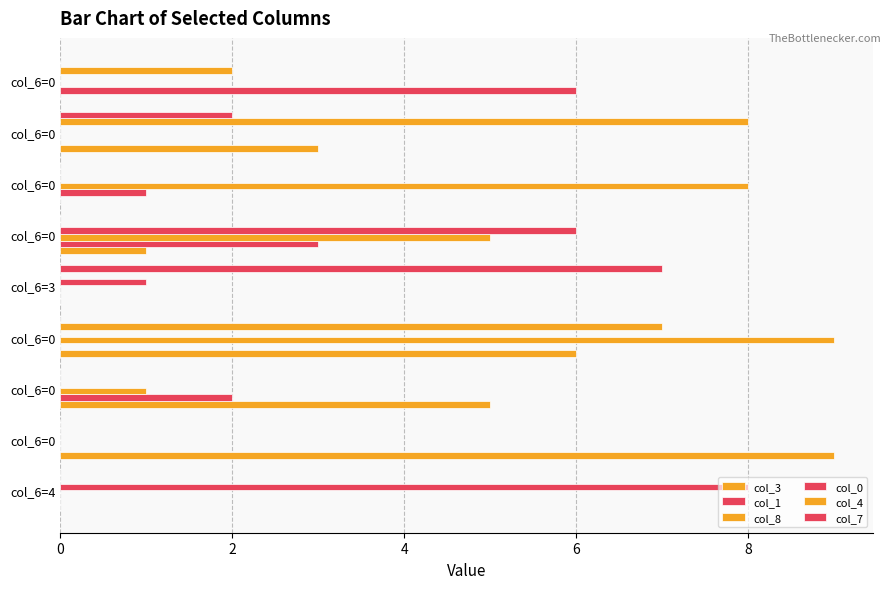

Rank the series by their maximum value, from highest to lowest.

col_3, col_8, col_0, col_4, col_7, col_1